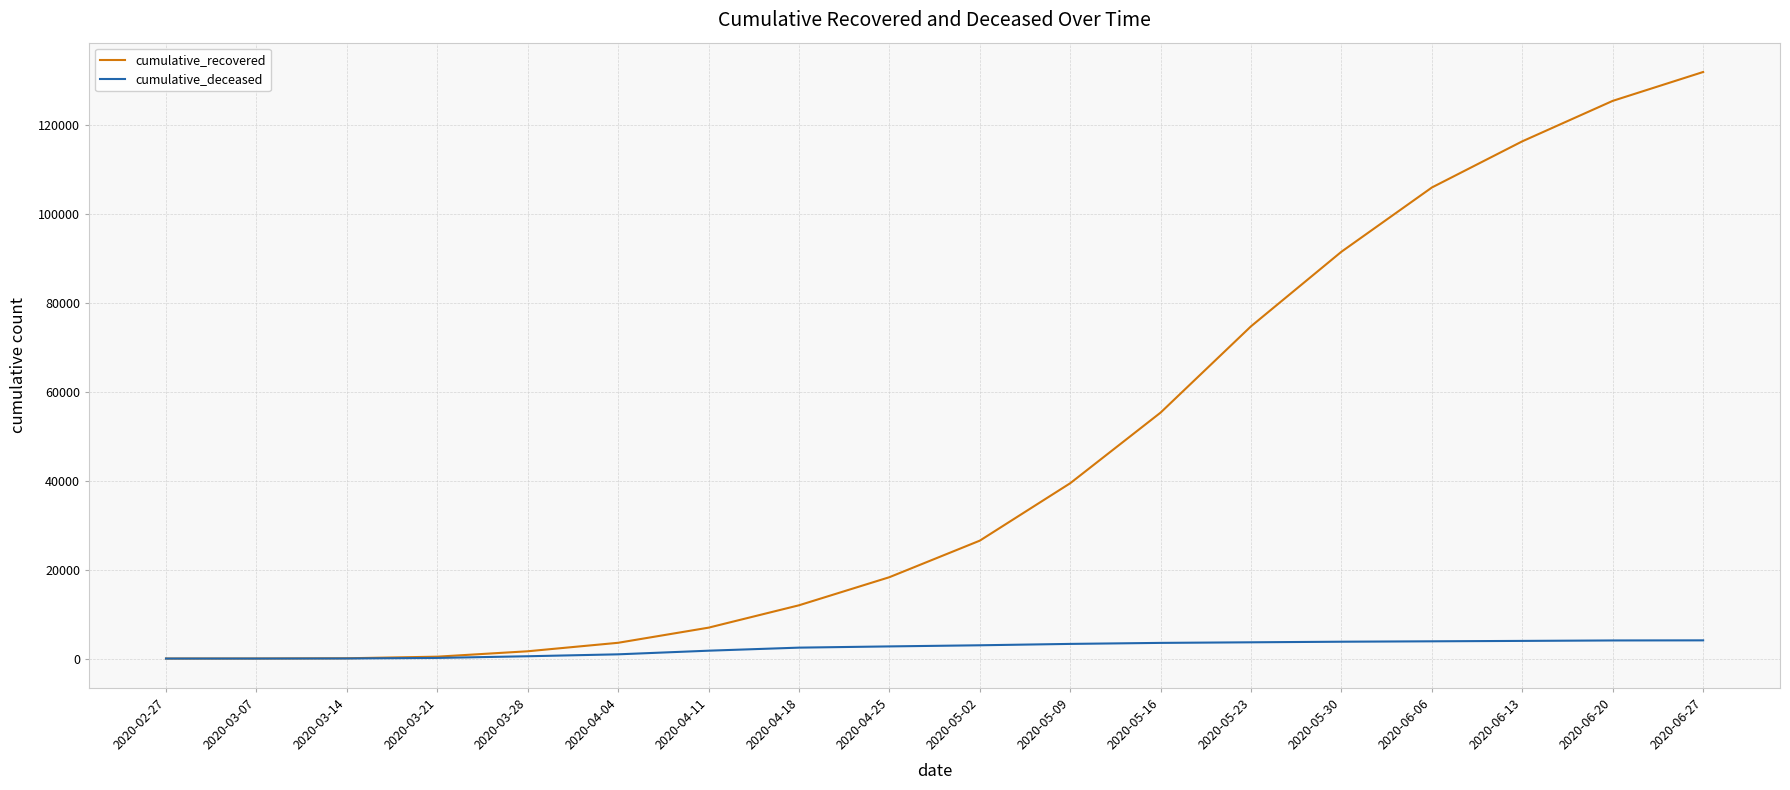

What is the approximate value of cumulative_deceased at 2020-04-04, to the nearest 10?

950